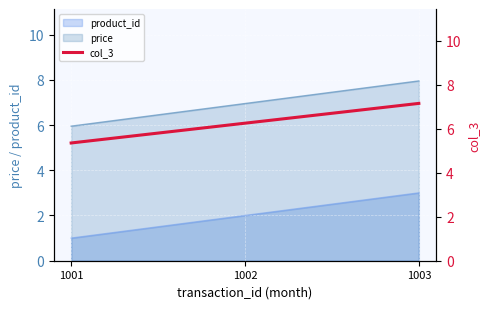

Read the value at 1002.

6.3